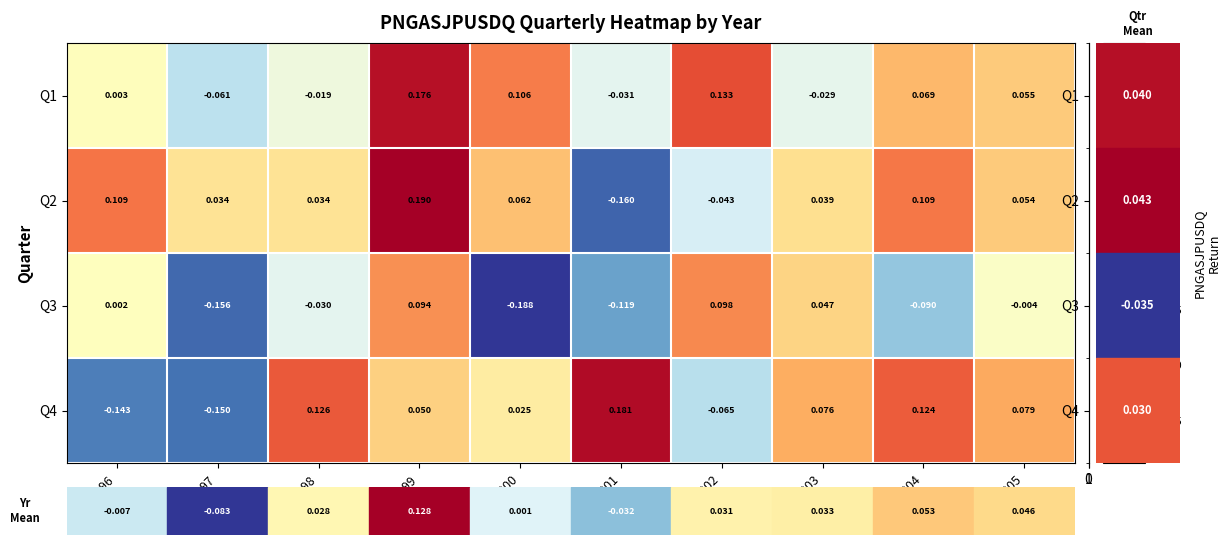

Is the value of Q1 at 1999 greater than the value of Q3 at 2005?

Yes